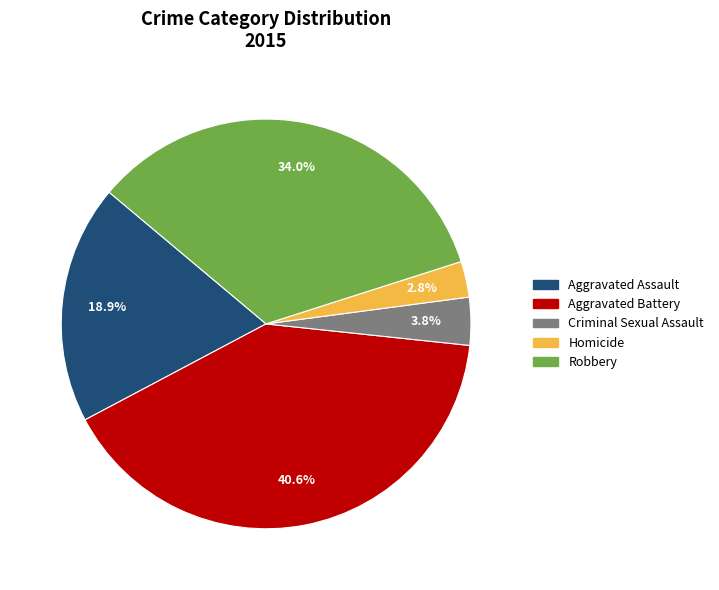

Which has a higher value, Aggravated Assault or Robbery?

Robbery